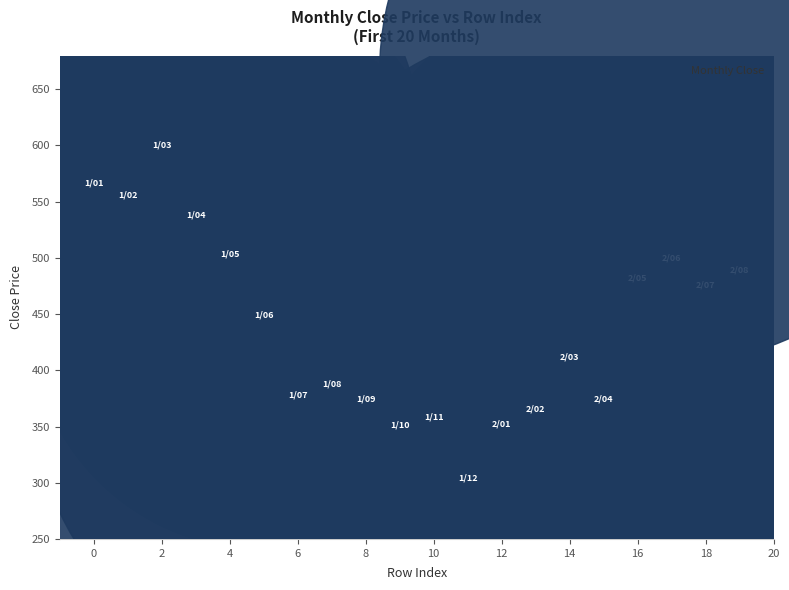

What is the range of Y values (max minus min)?

295.6